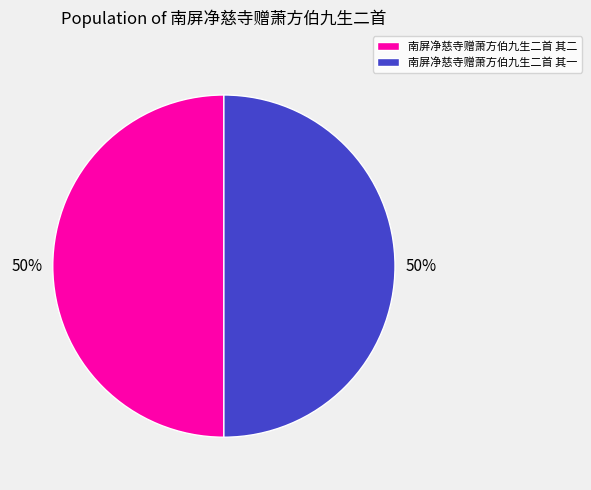

To the nearest percent, what percentage of the pie is 南屏净慈寺赠萧方伯九生二首 其一?

50%